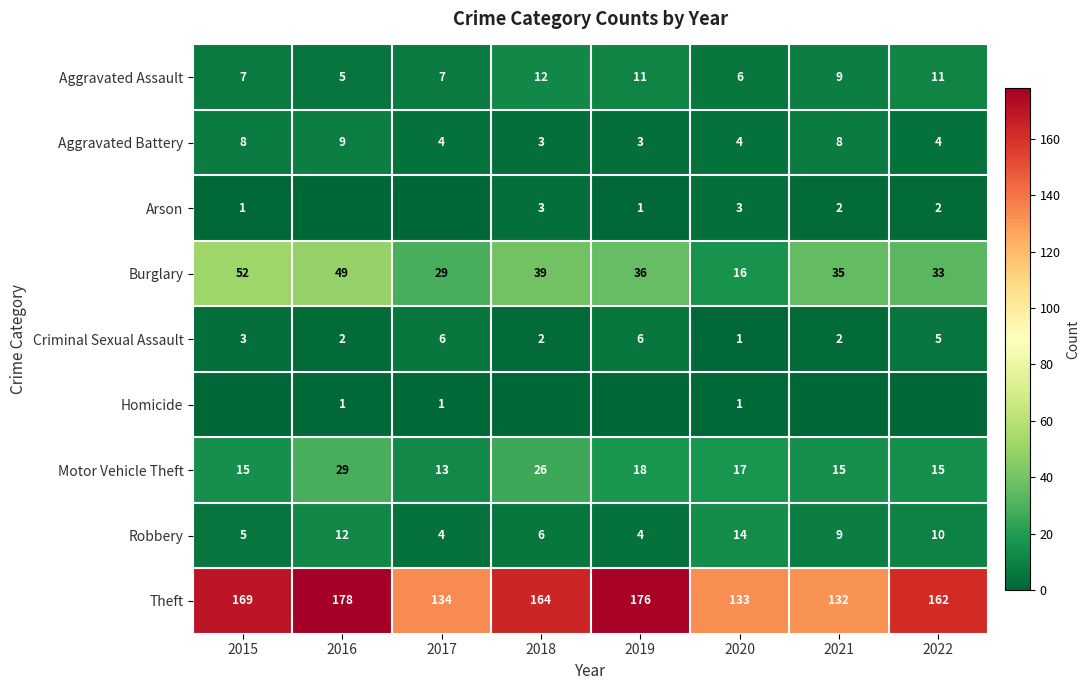

At which label is Robbery closest to 9?

2021